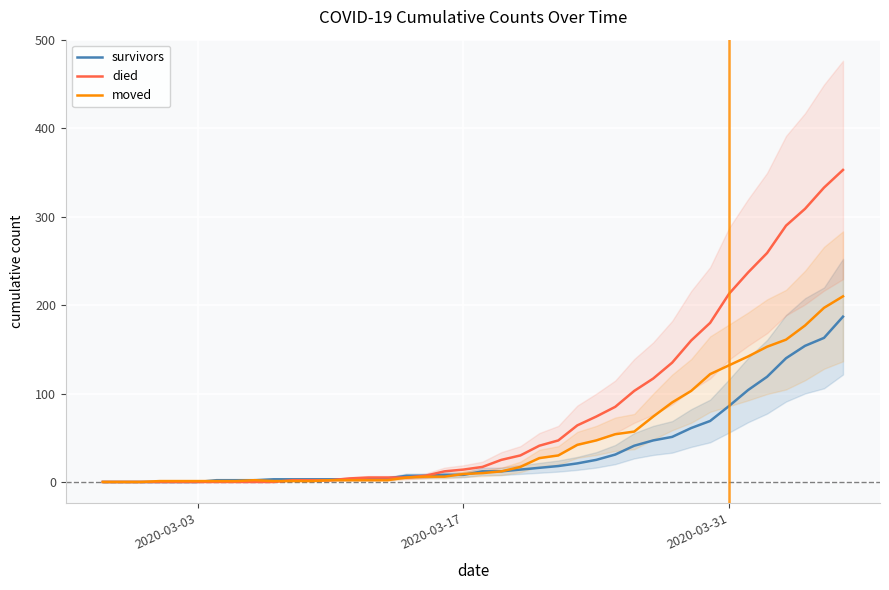

The survivors series shows 86 at 2020-03-31. True or false?

True